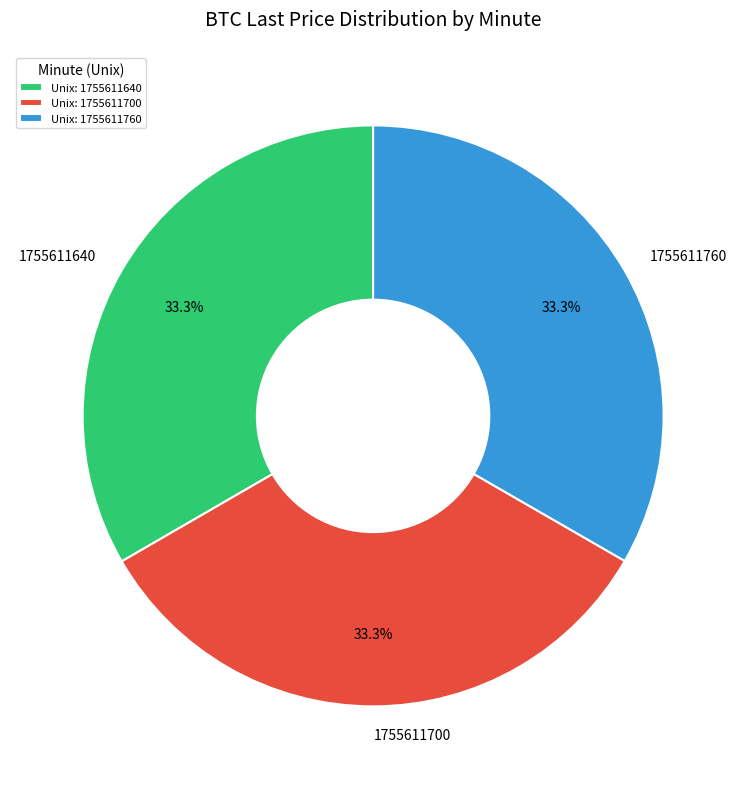

True or false: 1755611700 accounts for 33% of the total.

True